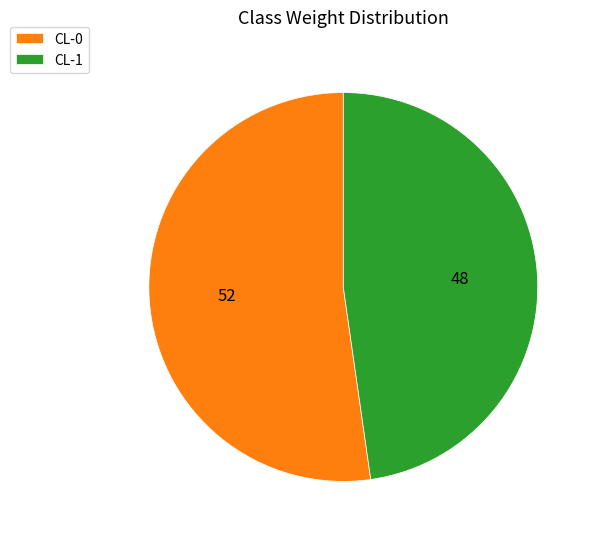

What is the majority slice?

CL-0